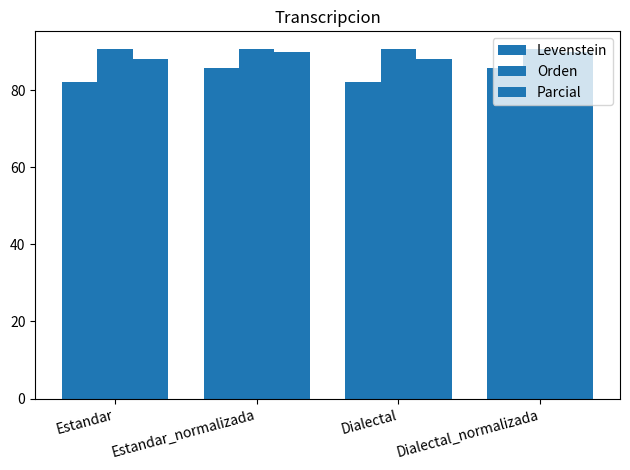

What is the difference between the maximum and second lowest values in the Parcial series?

1.8